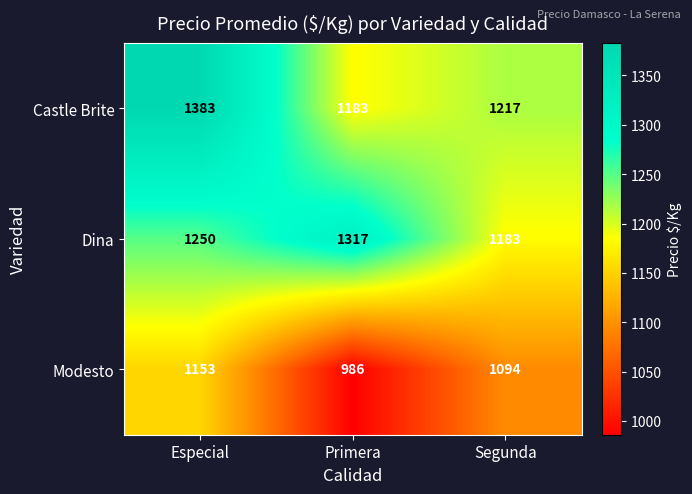

Which category has the highest value across all series?

Especial